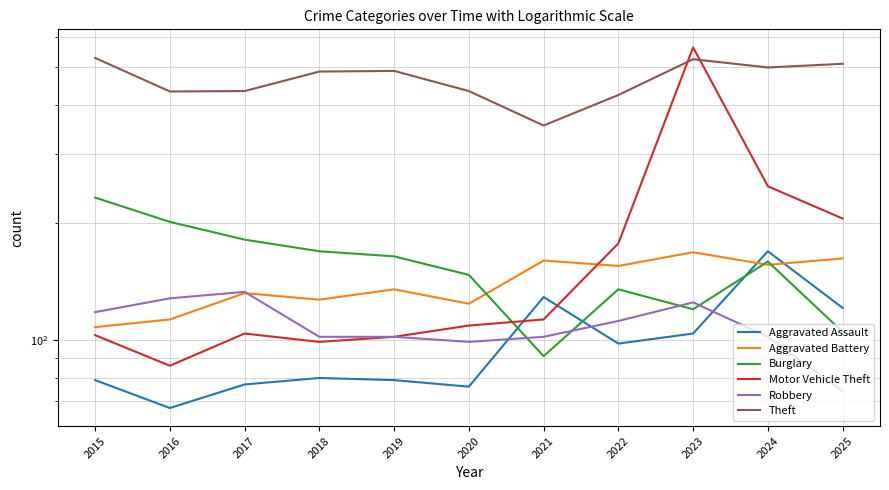

What is the difference between the Robbery values at 2023 and 2018?

23